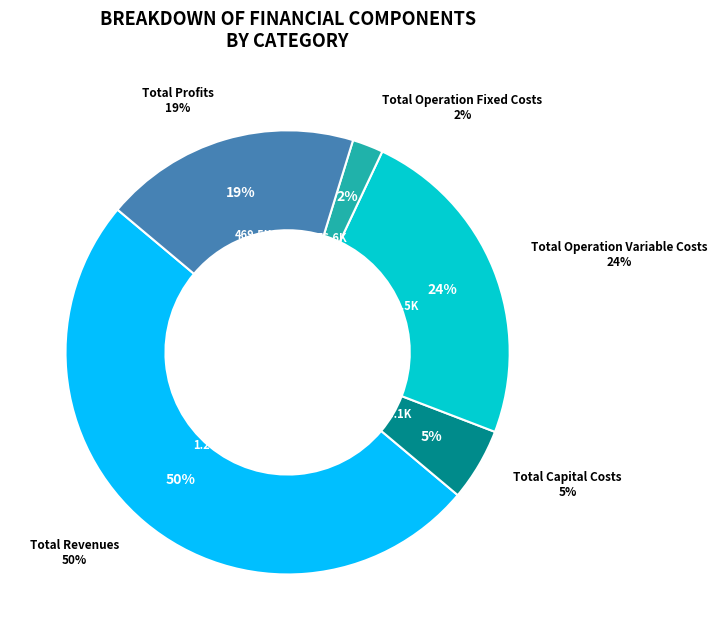

Which category has the biggest portion of the pie?

Total Revenues